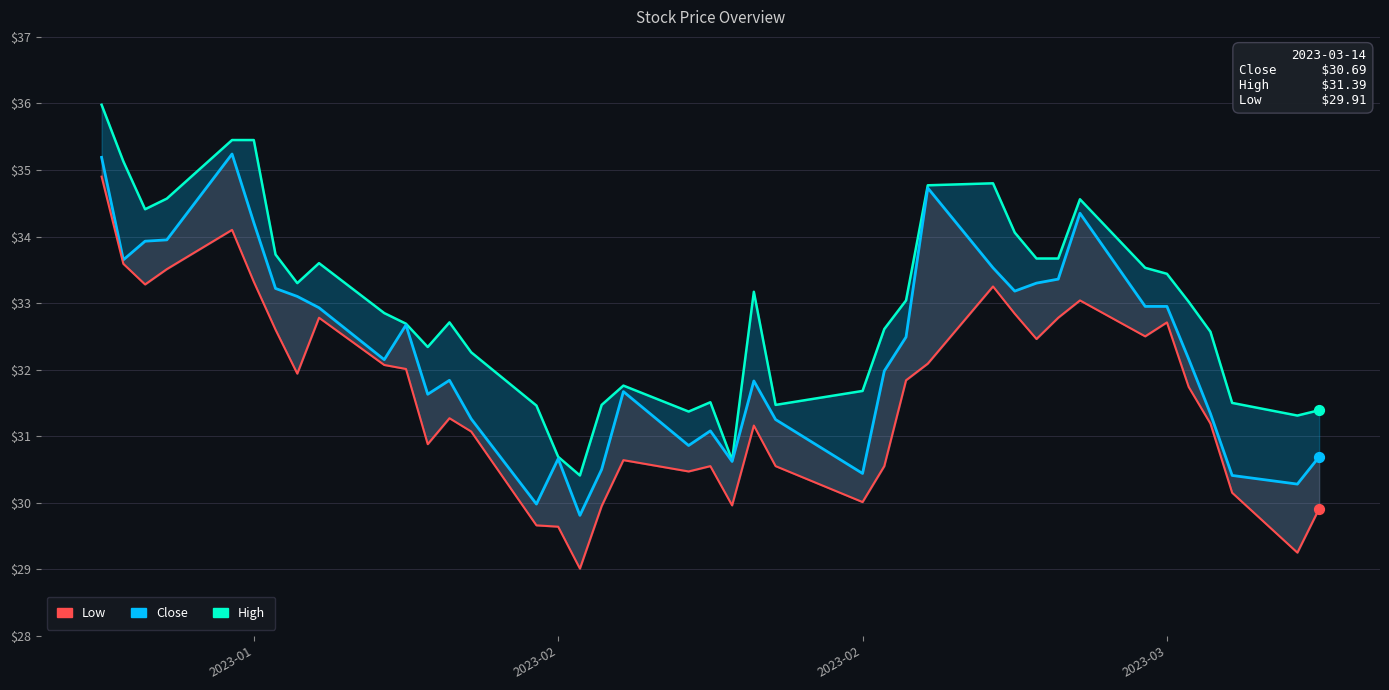

Which series has the widest spread of Y values?

Low